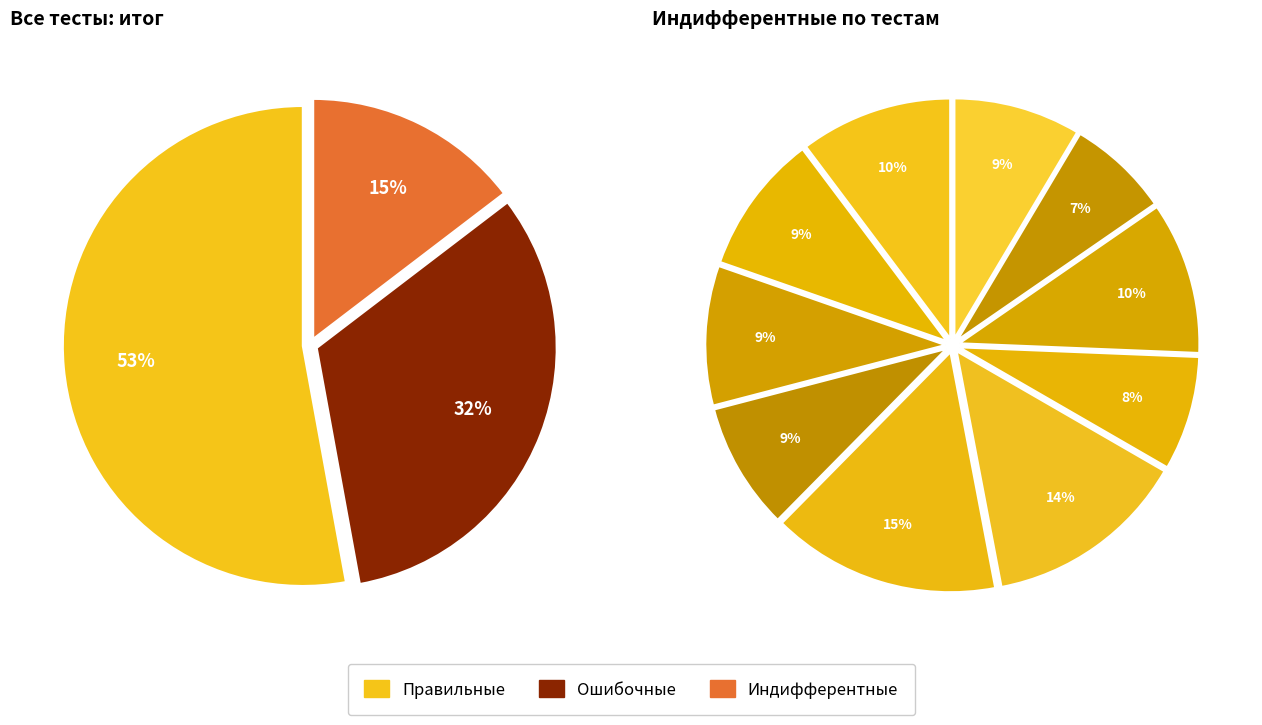

Is there any slice that represents more than half of the pie?

No